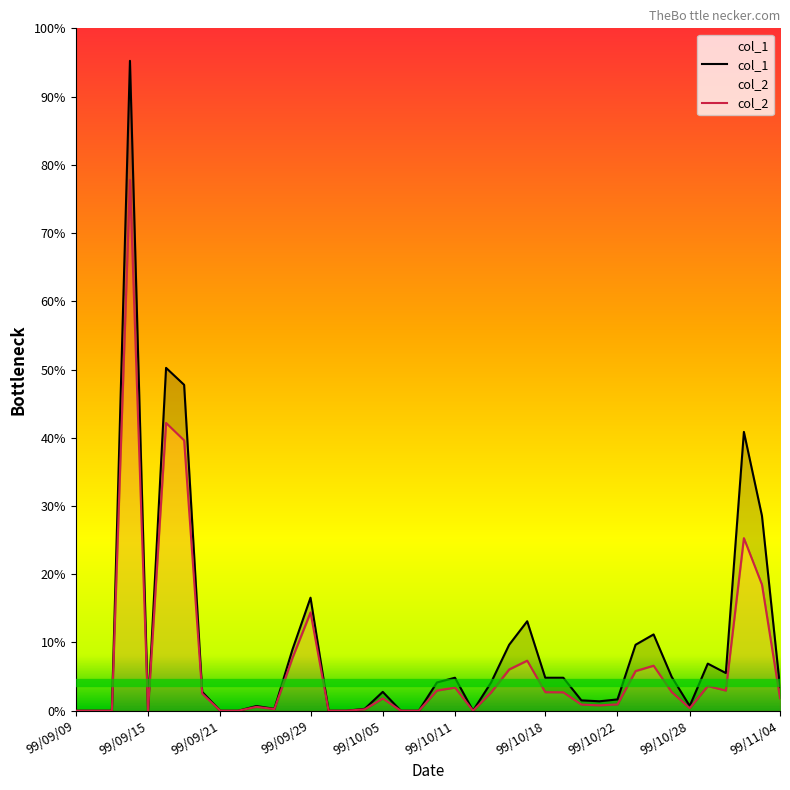

How many series are shown in this chart?

2